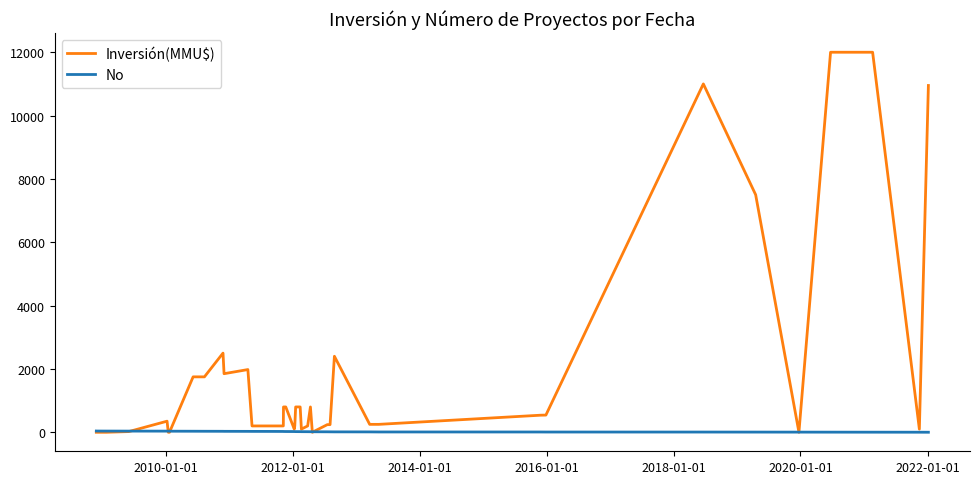

After their last crossing, which series has the higher values: Inversión(MMU$) or No?

Inversión(MMU$)